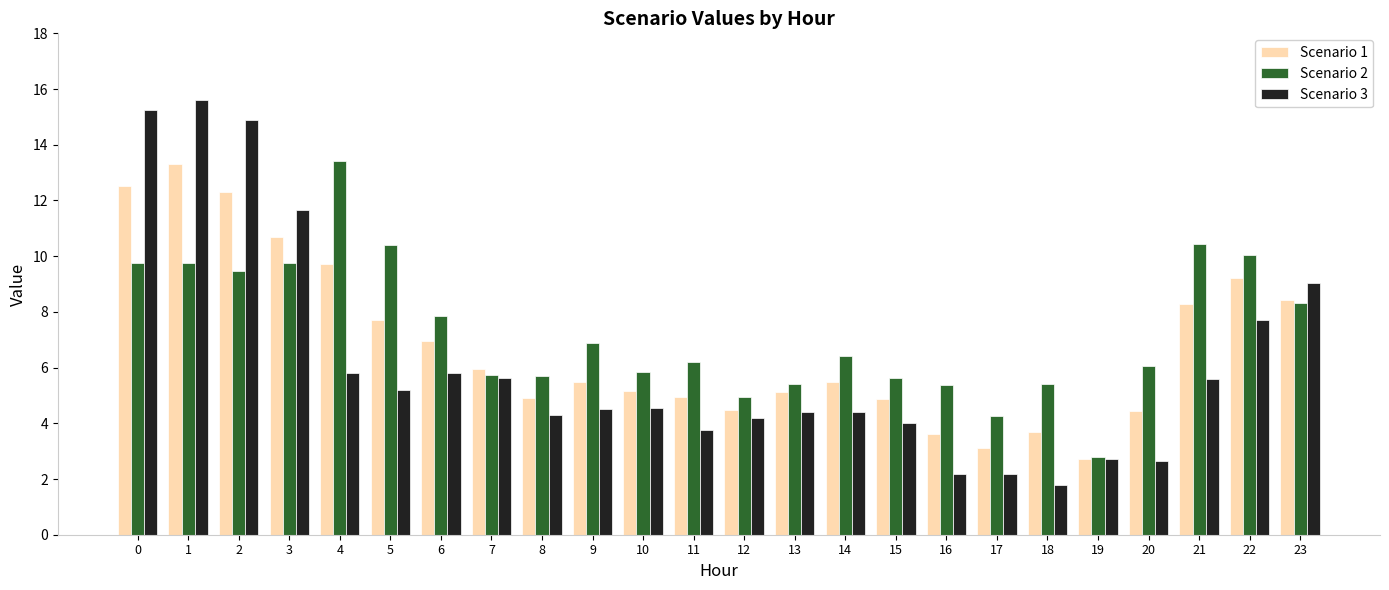

At 16, list the series in order from smallest to largest.

Scenario 3, Scenario 1, Scenario 2